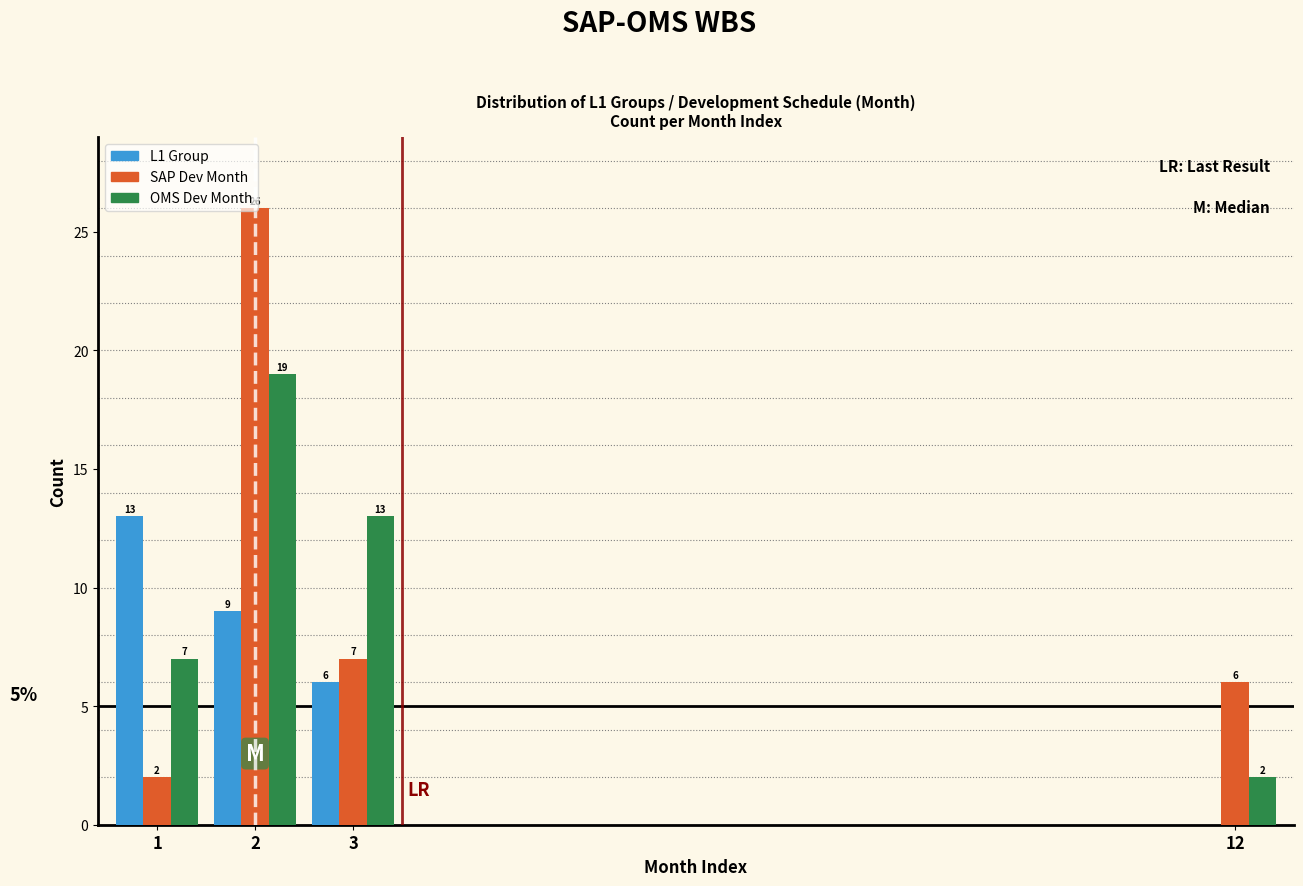

Which series changed the most between 3 and 12?

OMS Dev Month